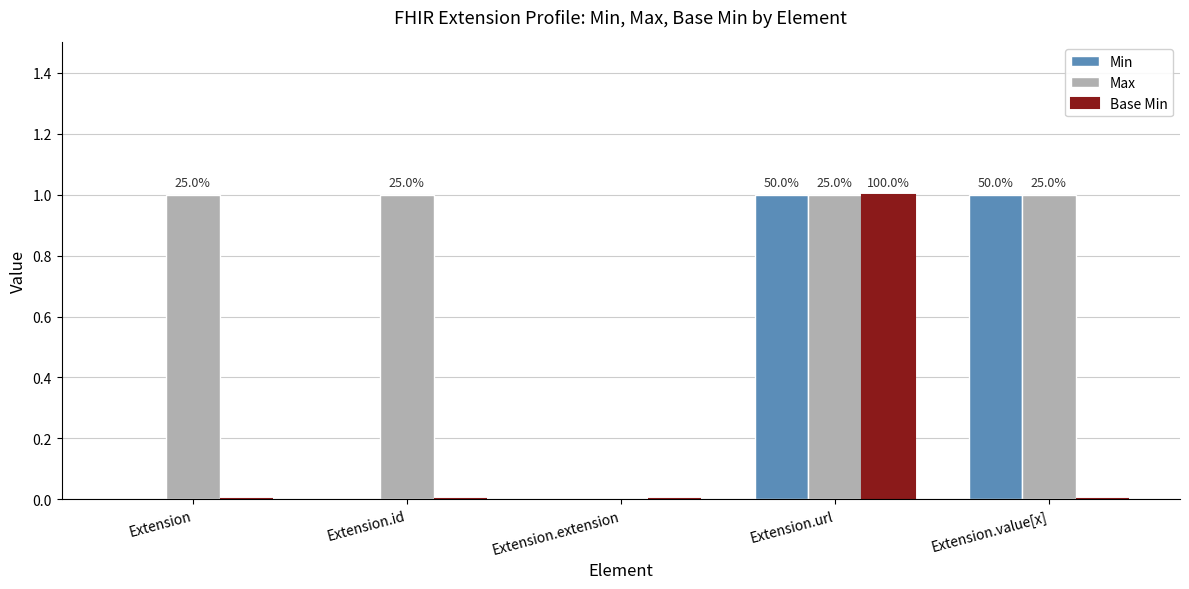

Count the number of data series in this chart.

3